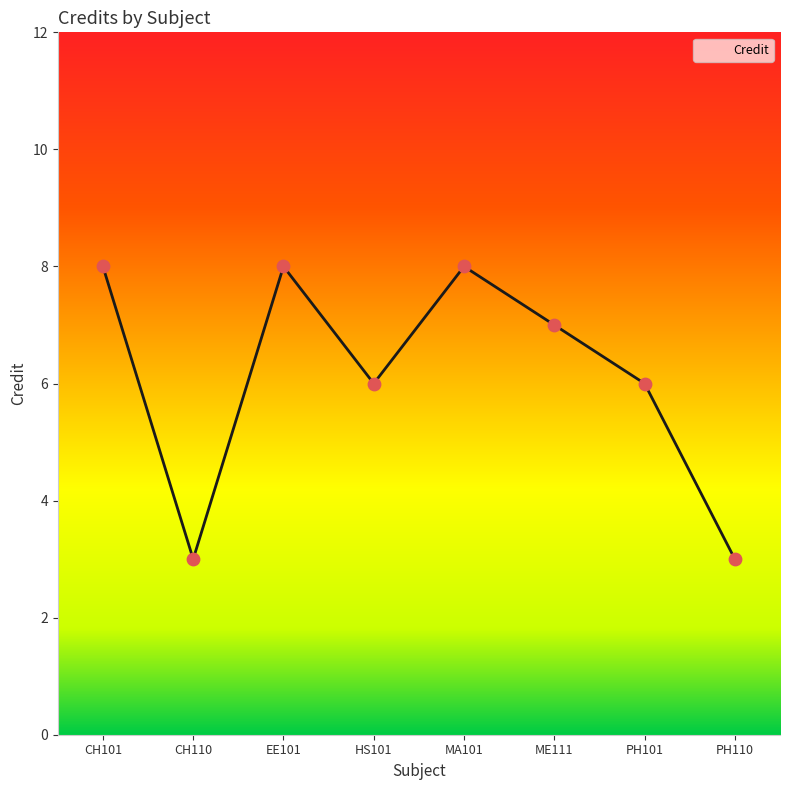

What is the ratio of the value at CH110 to the value at HS101?

0.5